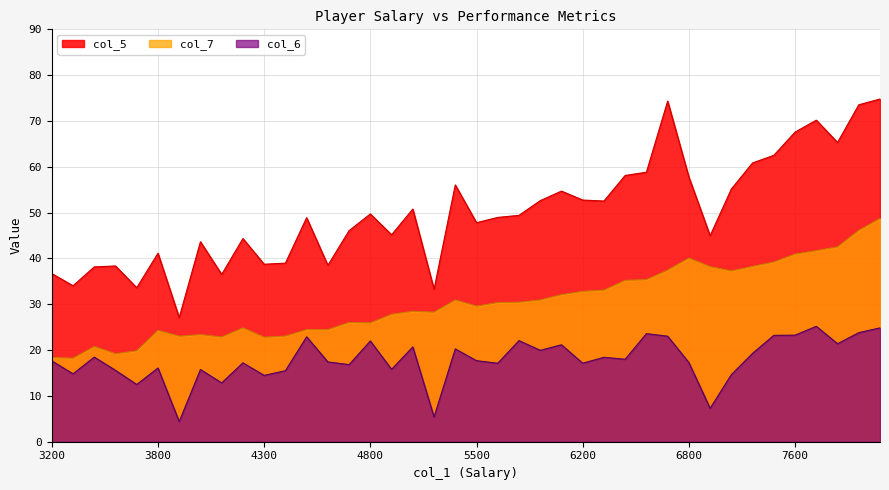

What is the average value of the col_5 series?

50.1